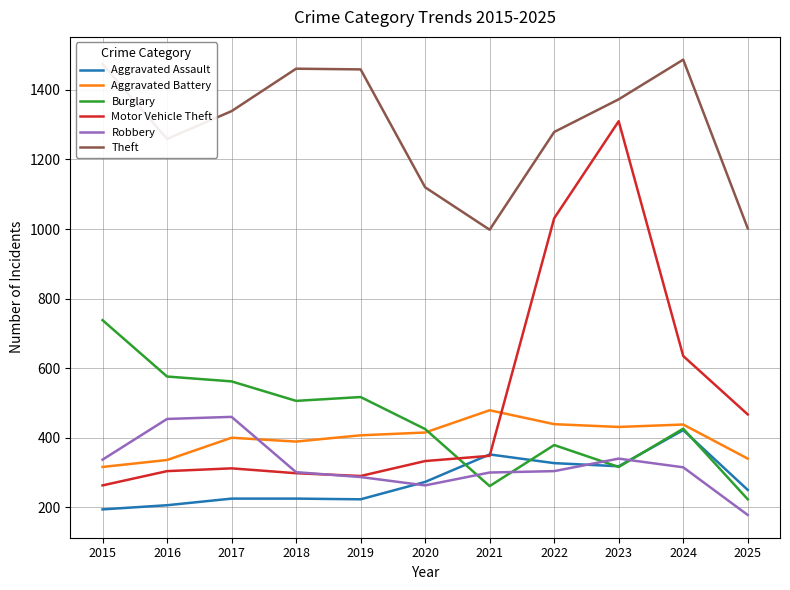

Which series has the largest range (max minus min)?

Motor Vehicle Theft